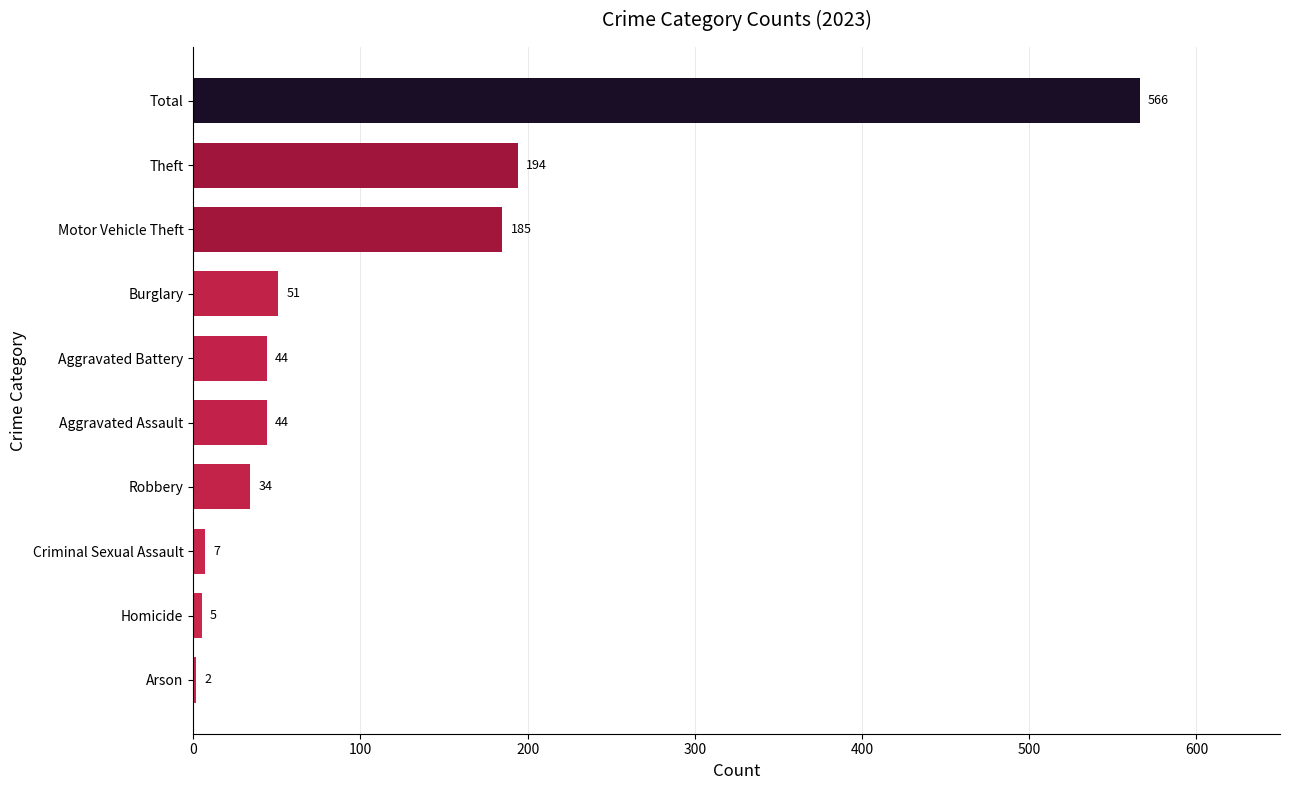

What is the difference between the values at Aggravated Battery and Arson?

42